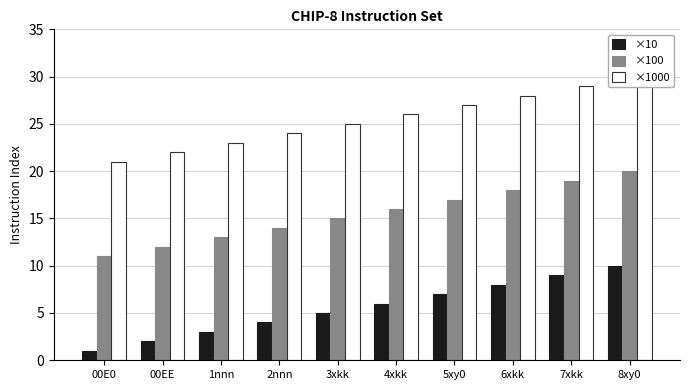

What is the label of the 4th bar from the left?

2nnn